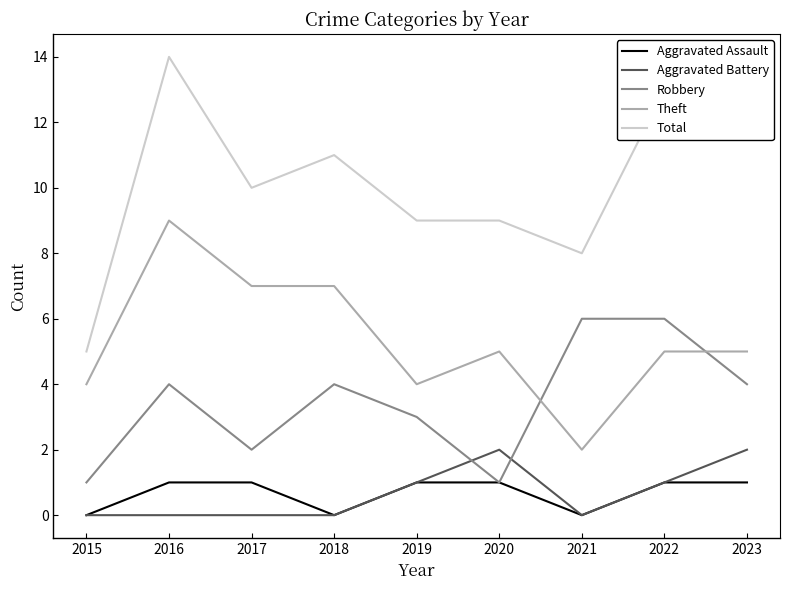

Count the number of categories in the chart.

9